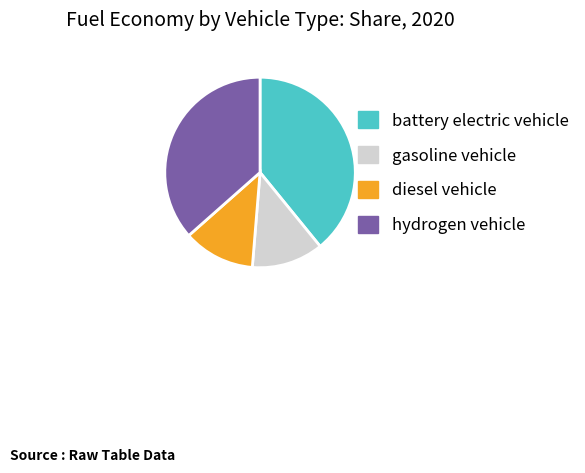

Which has a higher value, battery electric vehicle or hydrogen vehicle?

battery electric vehicle